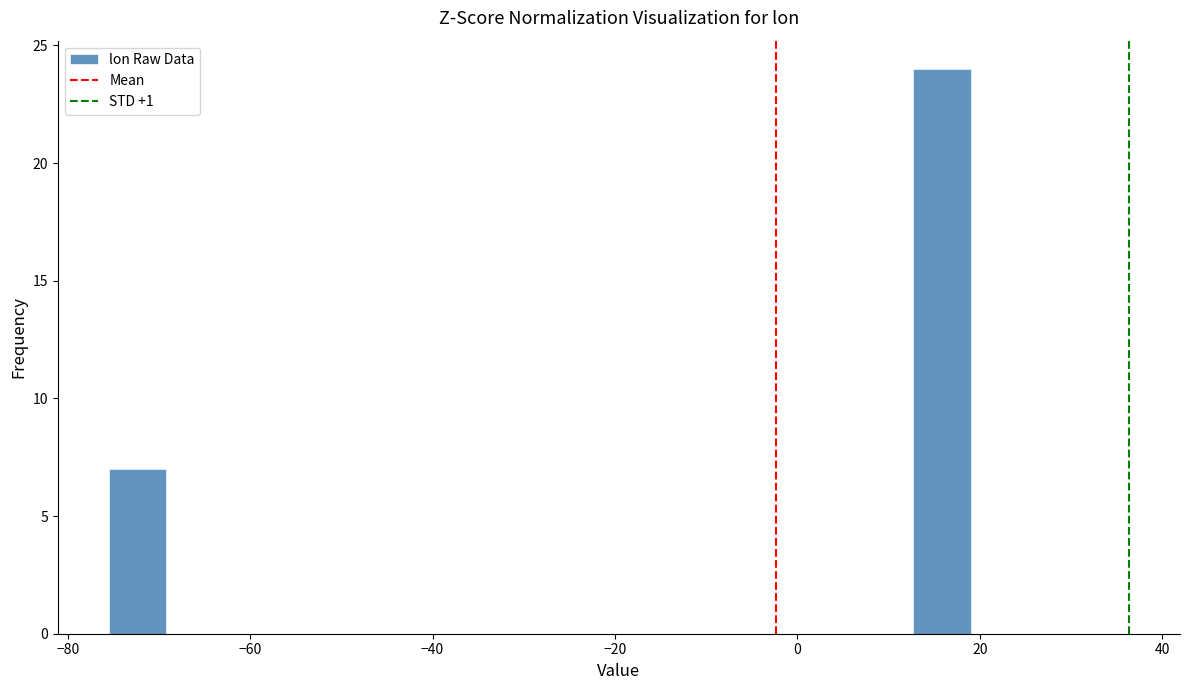

Read against the x-axis, roughly where is the centre of the tallest bar?

16